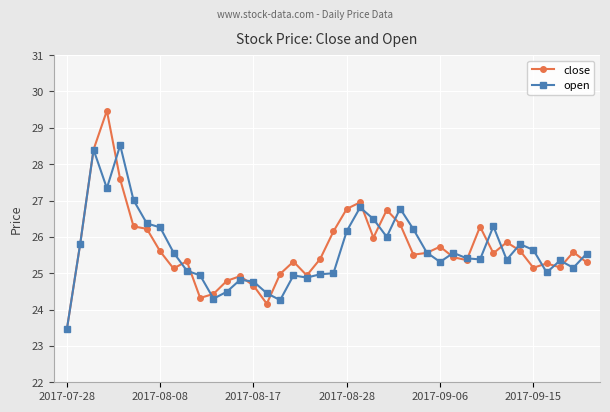

What is the value of the open point at the 15th from the left?

24.8